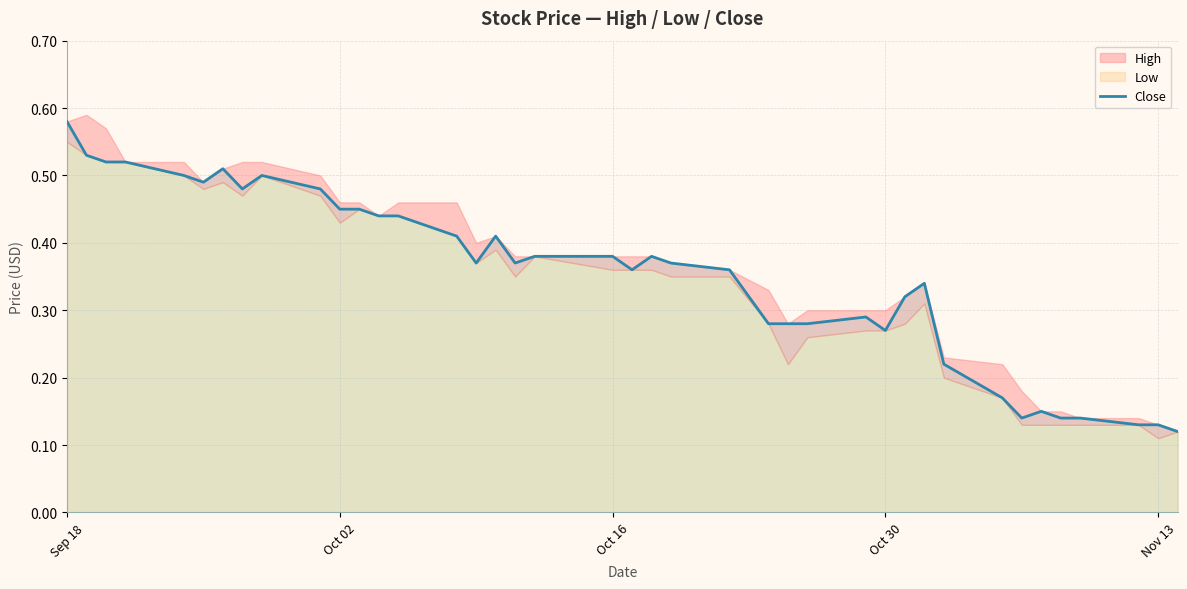

At which label does Close reach its peak?

Sep 18